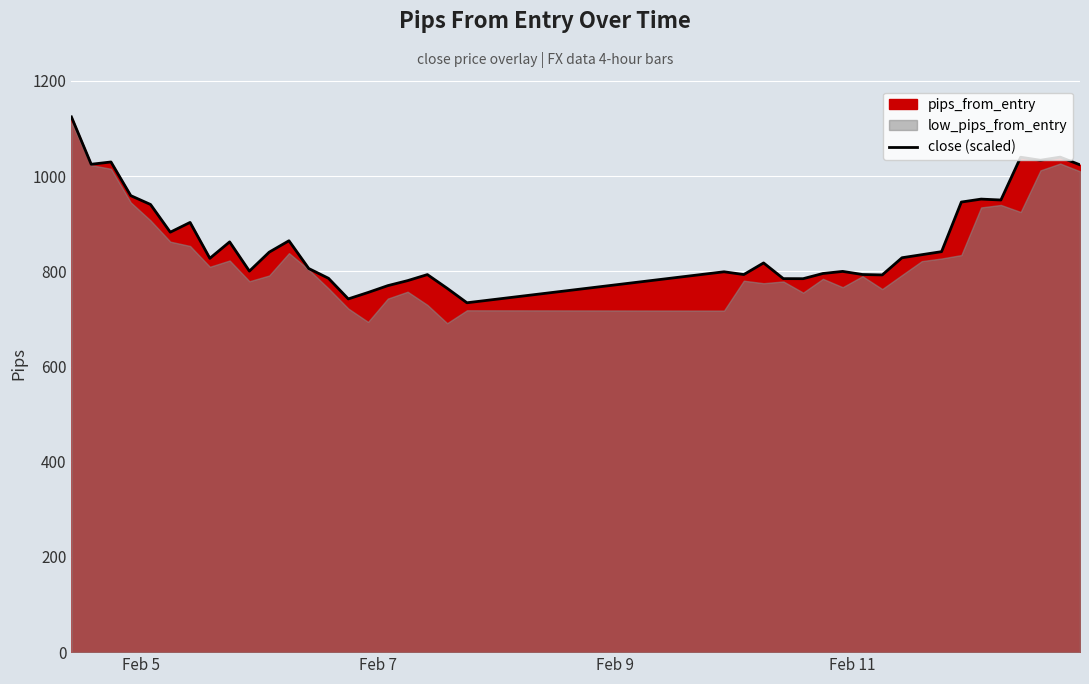

What is the average value?

866.0